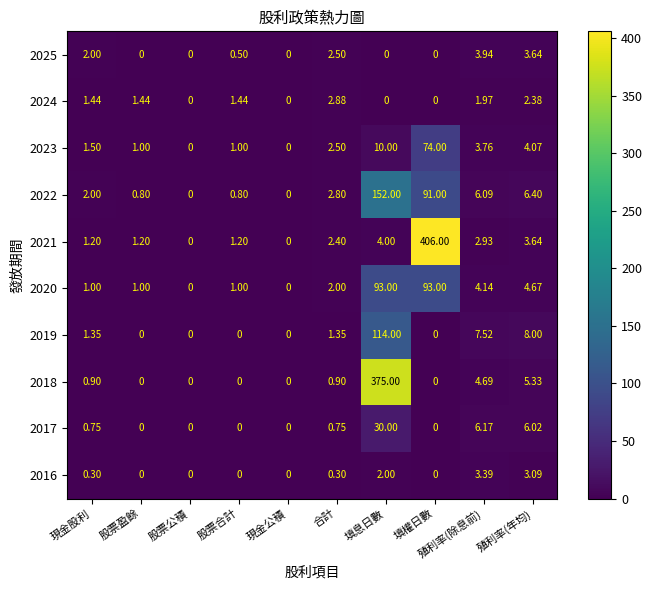

Between 股票公積 and 填息日數, which series saw the biggest shift?

2018